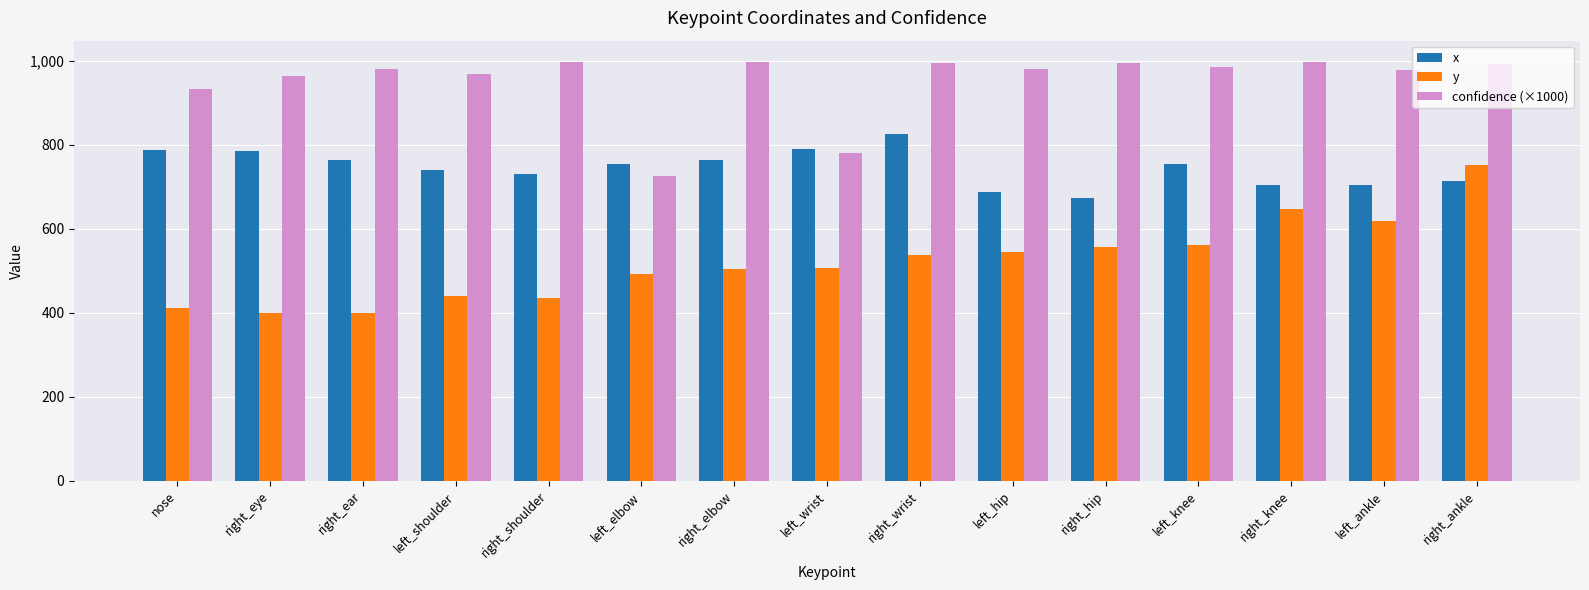

What is the value of the x bar at the 7th from the left?

764.7